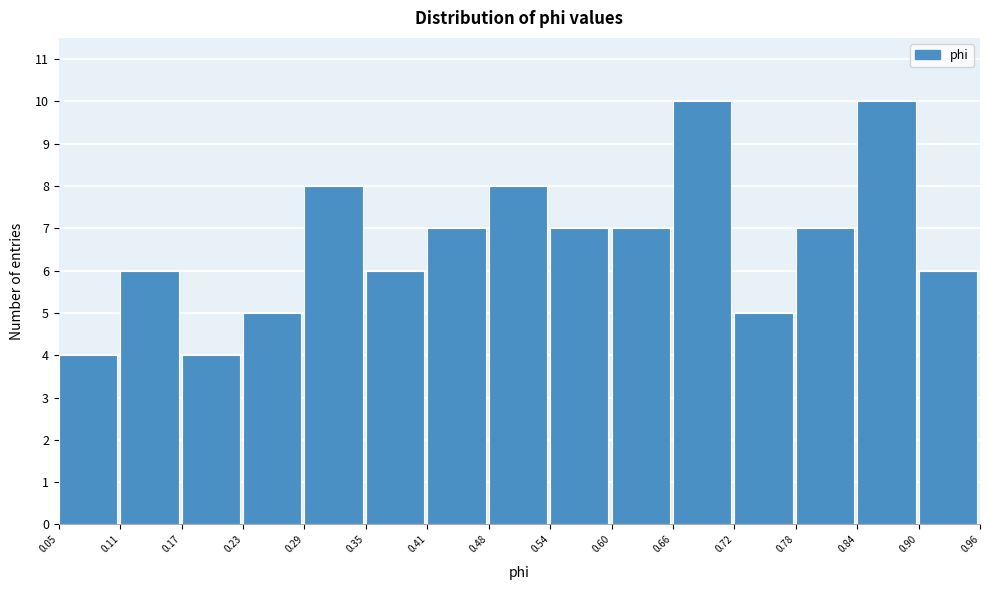

Reading left to right, list every bar in this chart as the range it spans on the x-axis followed by its height. The values are not printed on the chart, so give them approximately, as read against the axis.

0.05 to 0.11: 4
0.11 to 0.17: 6
0.17 to 0.23: 4
0.23 to 0.29: 5
0.29 to 0.35: 8
0.35 to 0.41: 6
0.41 to 0.48: 7
0.48 to 0.54: 8
0.54 to 0.60: 7
0.60 to 0.66: 7
0.66 to 0.72: 10
0.72 to 0.78: 5
0.78 to 0.84: 7
0.84 to 0.90: 10
0.90 to 0.96: 6